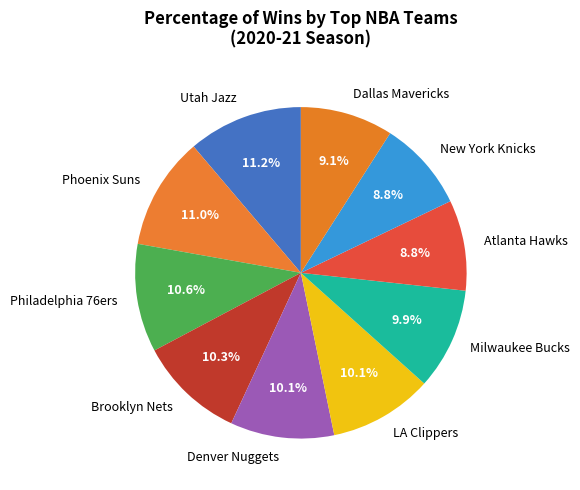

The Brooklyn Nets slice represents 1% of the pie. True or false?

False